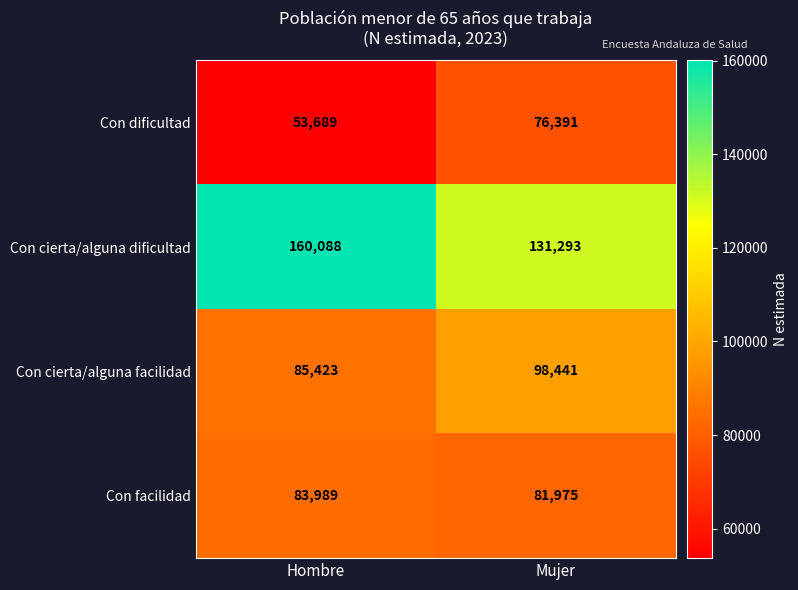

Between Hombre and Mujer, which series saw the biggest shift?

Con cierta/alguna dificultad